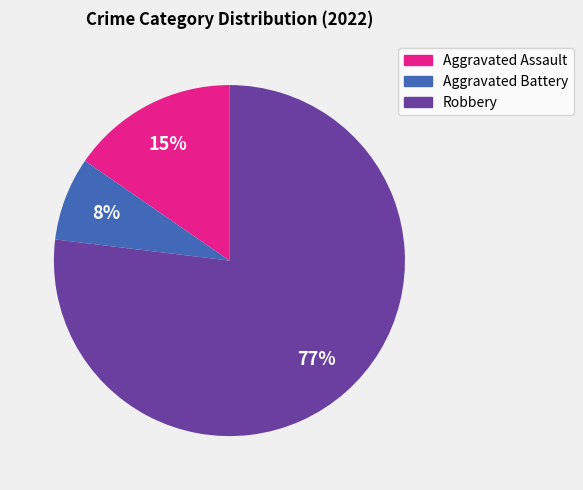

To the nearest percent, what is the combined percentage of Aggravated Assault and Aggravated Battery?

23%